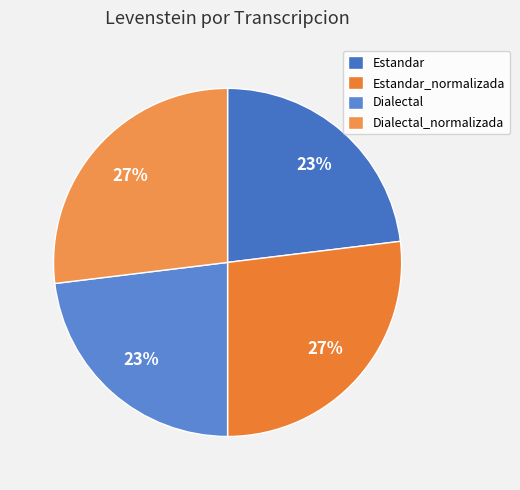

Approximately how many times larger is the value at Dialectal_normalizada compared to Estandar?

1.2